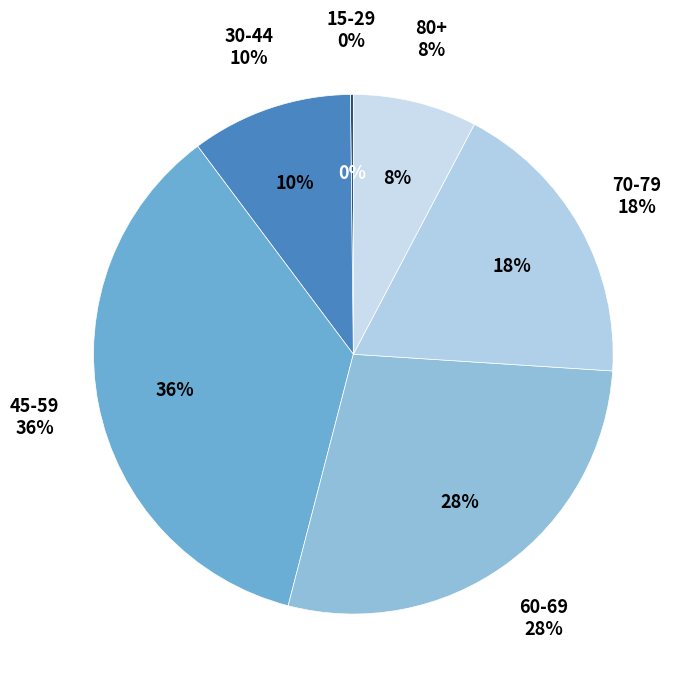

What percentage do 45-59 and 80+ together represent?

43.5%